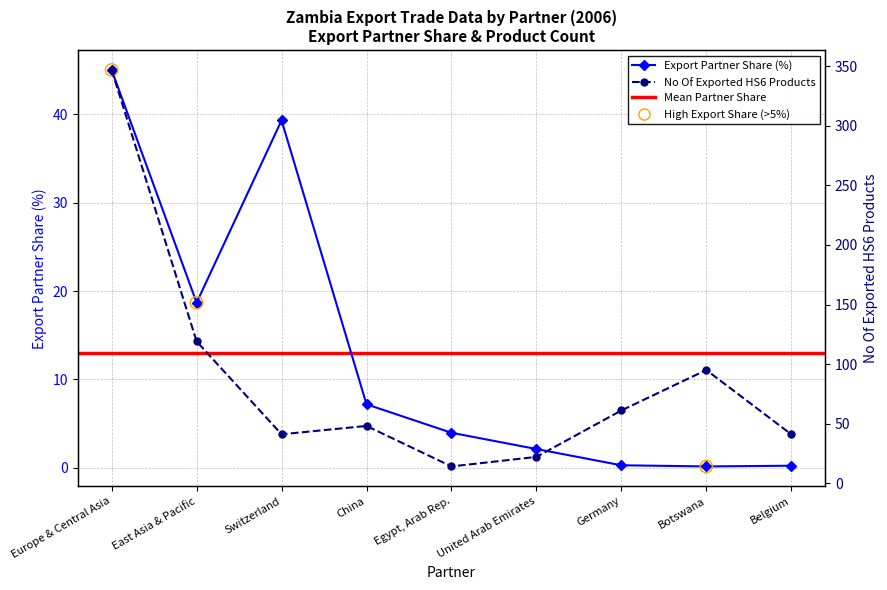

Which series reaches the maximum Y coordinate?

No Of exported HS6 digit Products